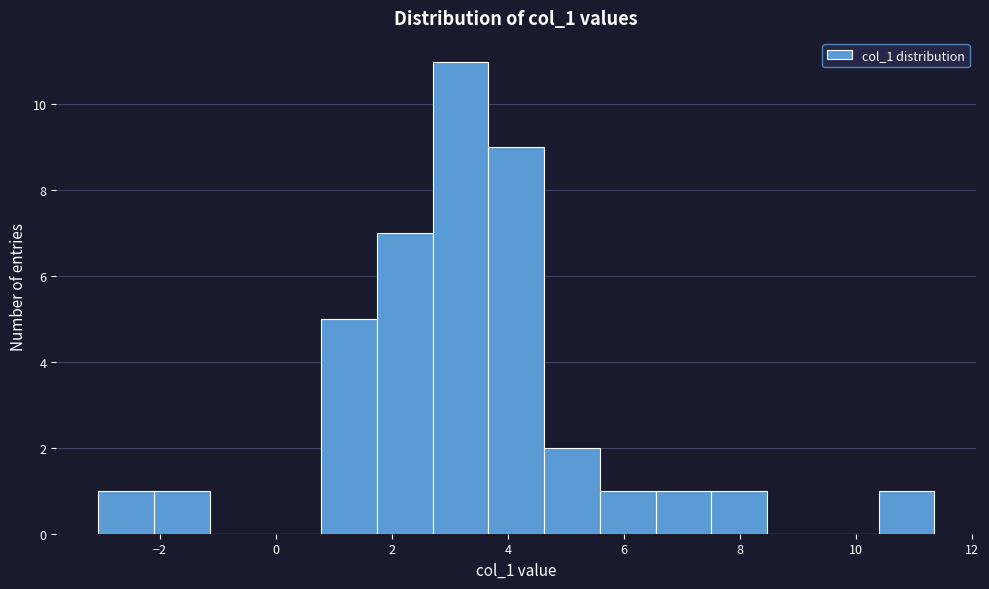

How tall is the bar that spans 1.8 to 2.8 on the x-axis? Neither the bar edges nor the heights are printed on the chart, so give them approximately, as read against the axes.

7